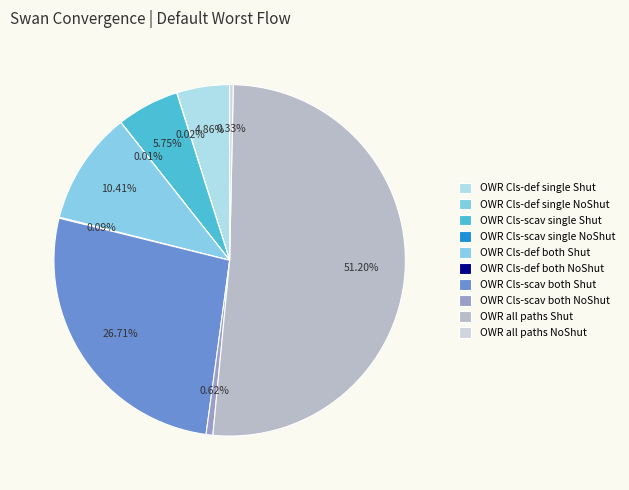

How many segments does this pie chart have?

10